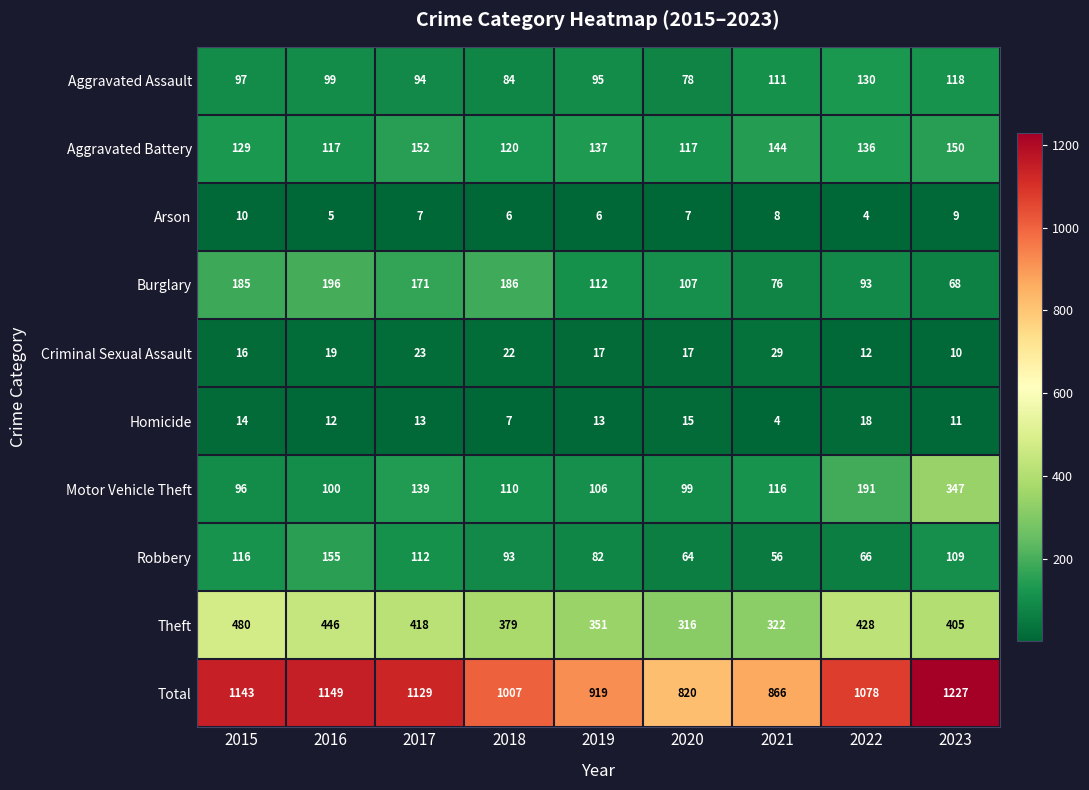

What is the sum of all Aggravated Assault values?

906